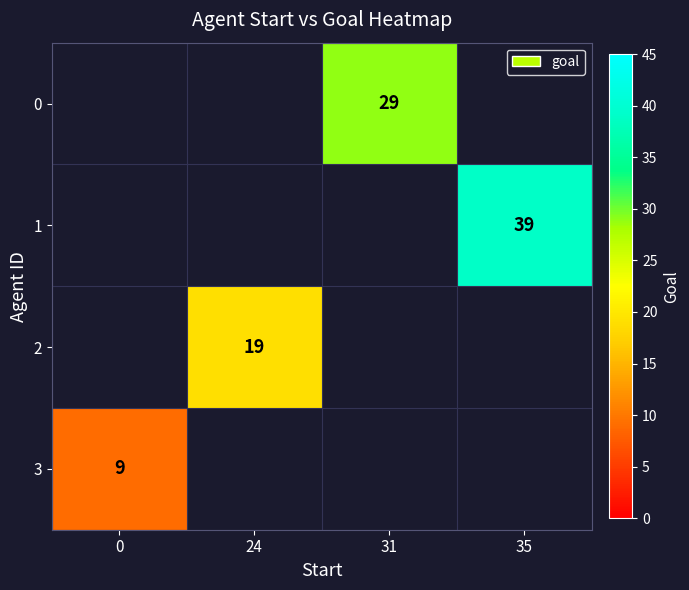

Is it true that 3 equals 12 at 0?

False